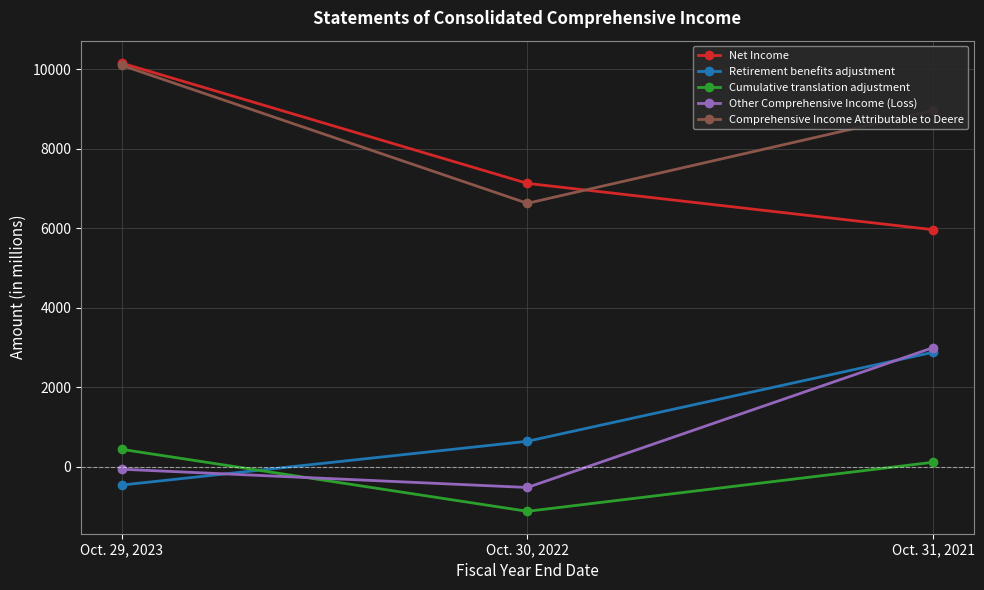

At which category is the sum across all series the highest?

Oct. 31, 2021